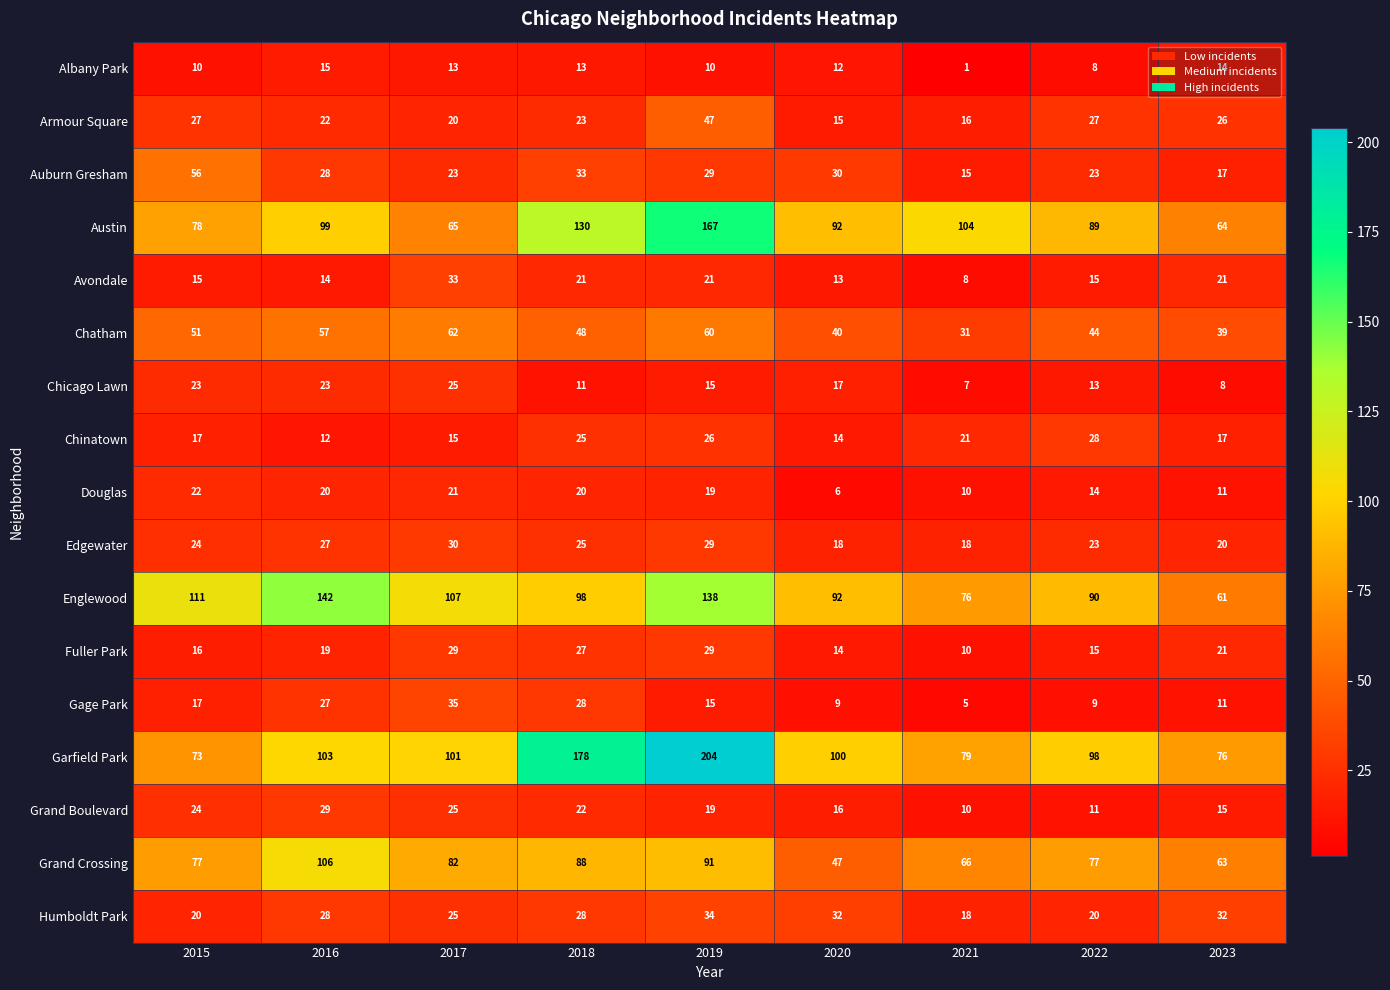

Between 2018 and 2020, which series saw the biggest shift?

Garfield Park